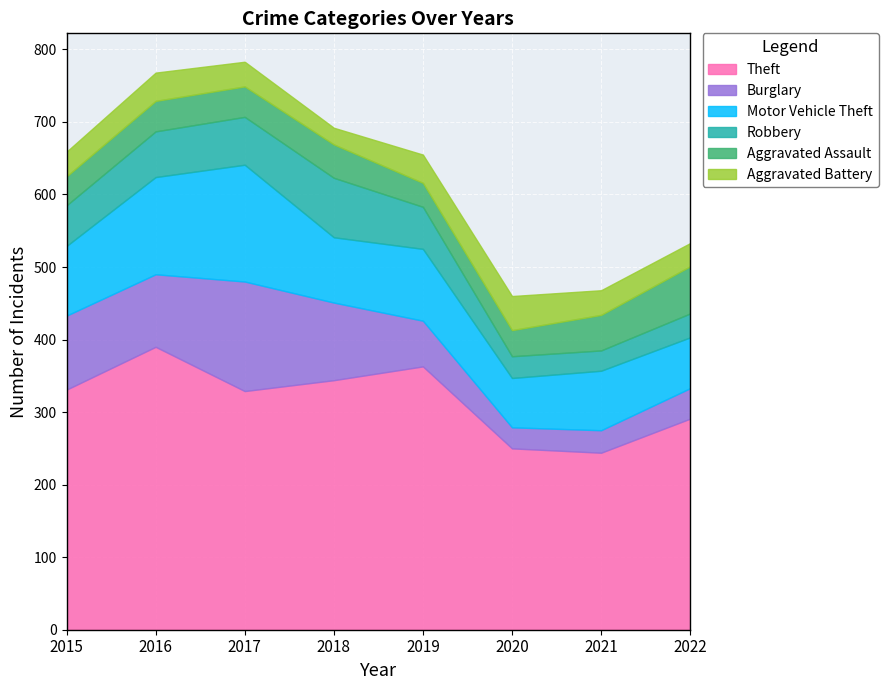

At which category does Robbery reach its first local valley?

2021